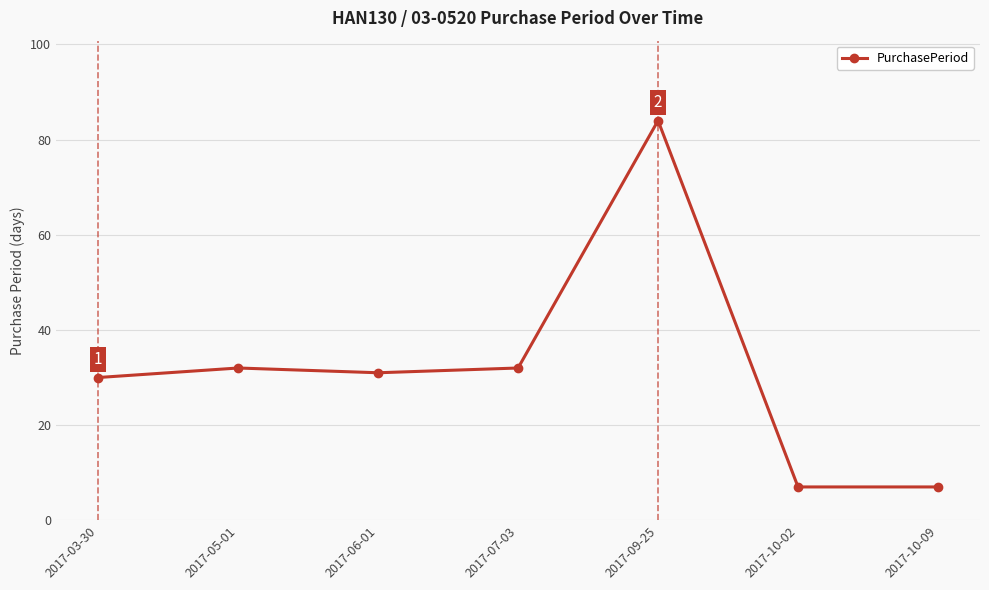

Reading left to right, list all the values displayed in this chart.

30	32	31	32	84	7	7